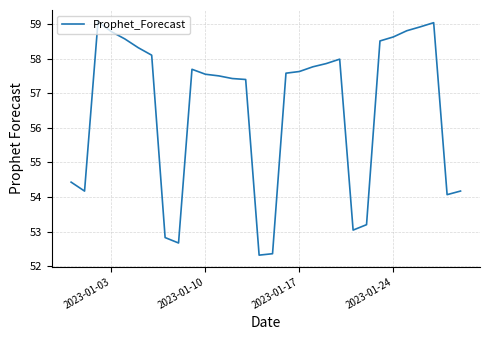

What is the greatest value displayed?

59.1